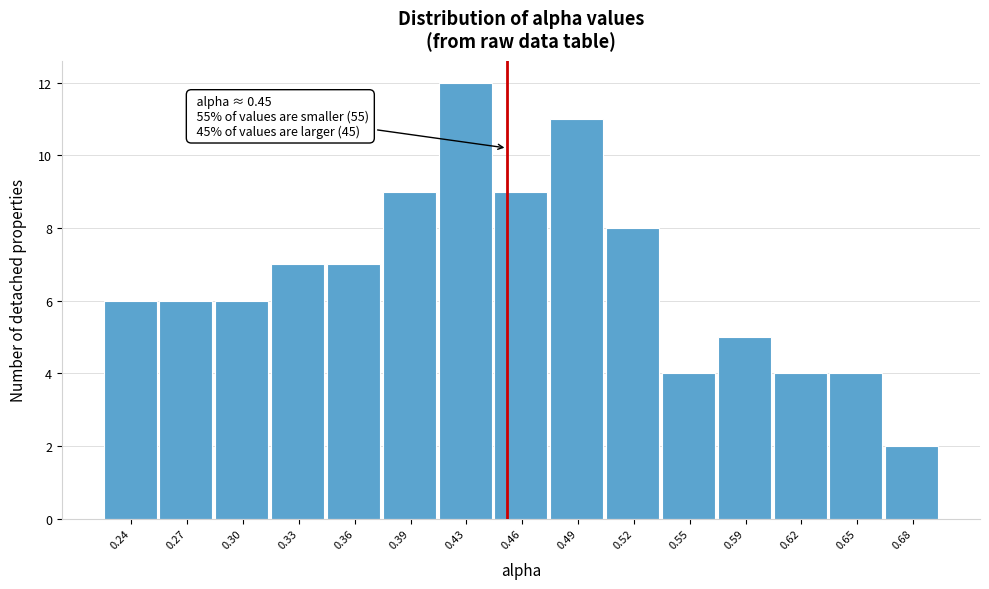

Which range on the x-axis has the tallest bar?

0.410 to 0.445